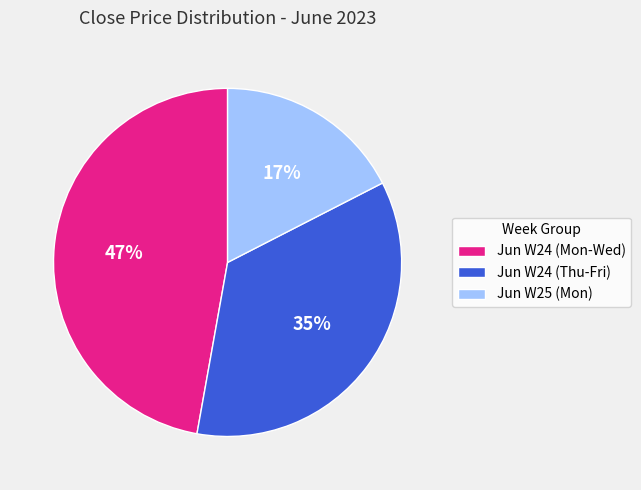

Rank the categories by value from lowest to highest.

Jun W25 (Mon), Jun W24 (Thu-Fri), Jun W24 (Mon-Wed)